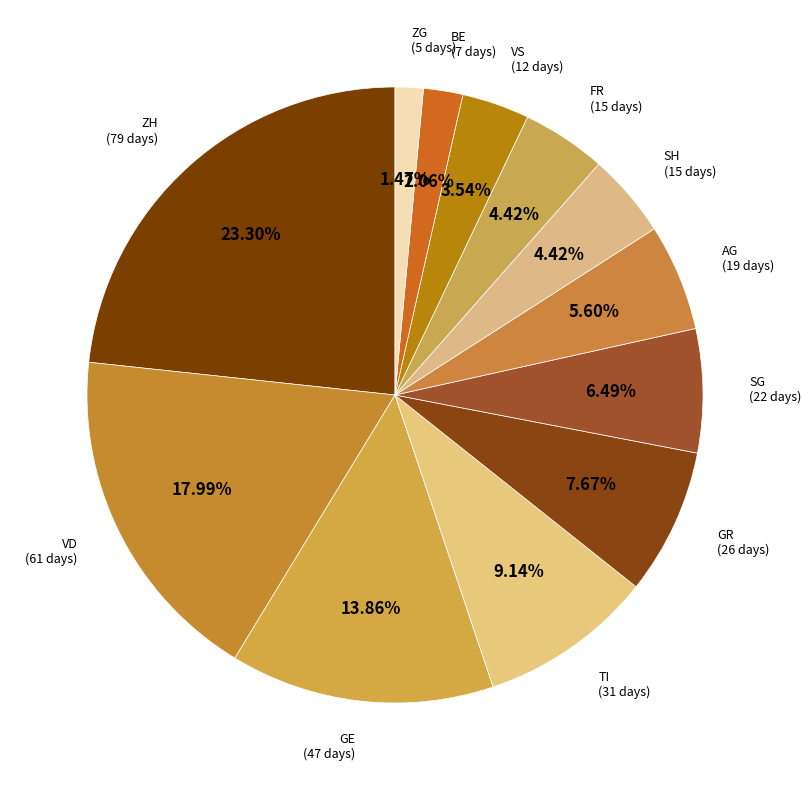

Is there a majority slice in this chart?

No